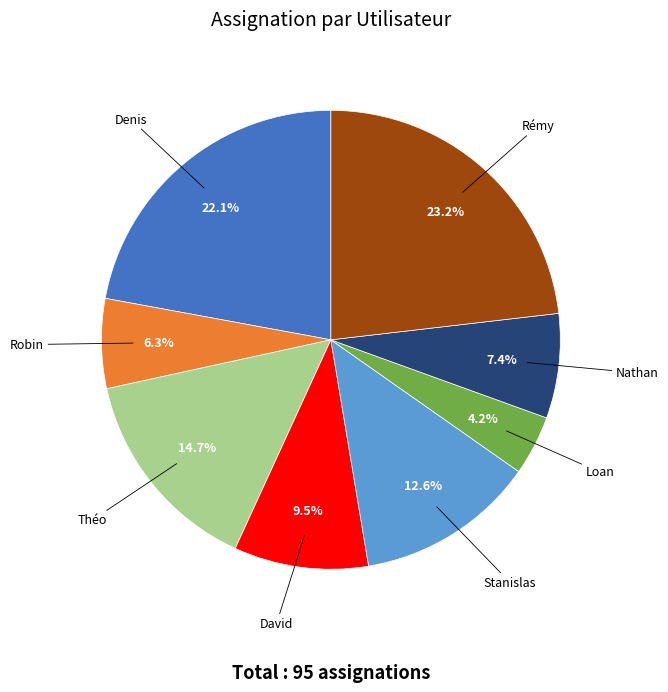

The Robin slice represents 14% of the pie. True or false?

False